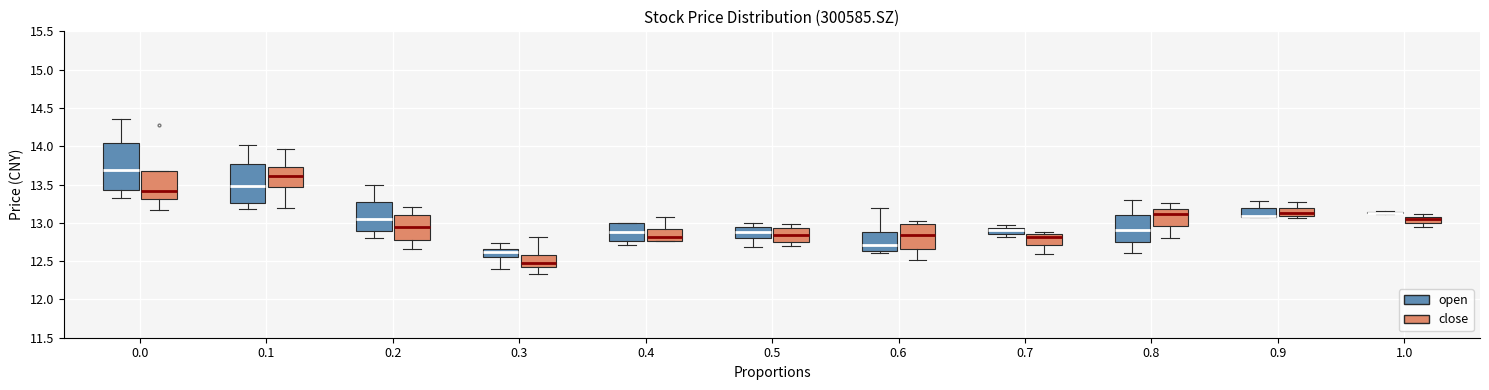

Which box is the tallest, from its lower edge to its upper edge?

0.0 (open)